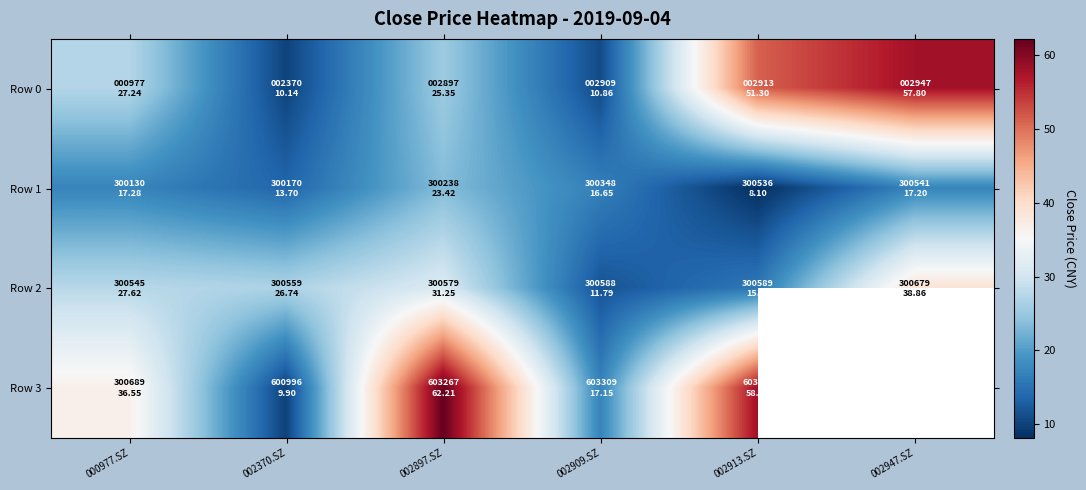

How many data points in Row 2 are above 27?

3